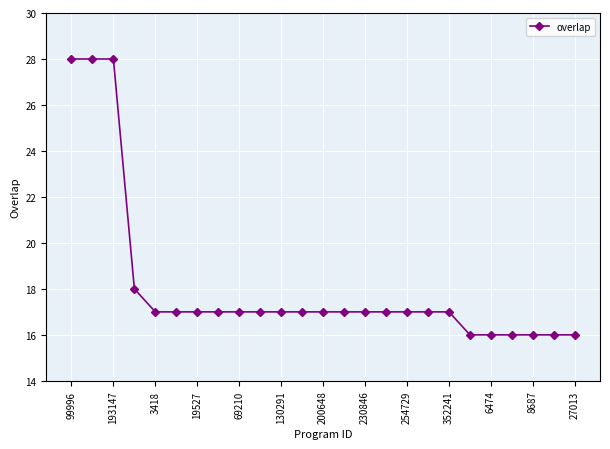

What is the difference between the maximum and minimum values?

12